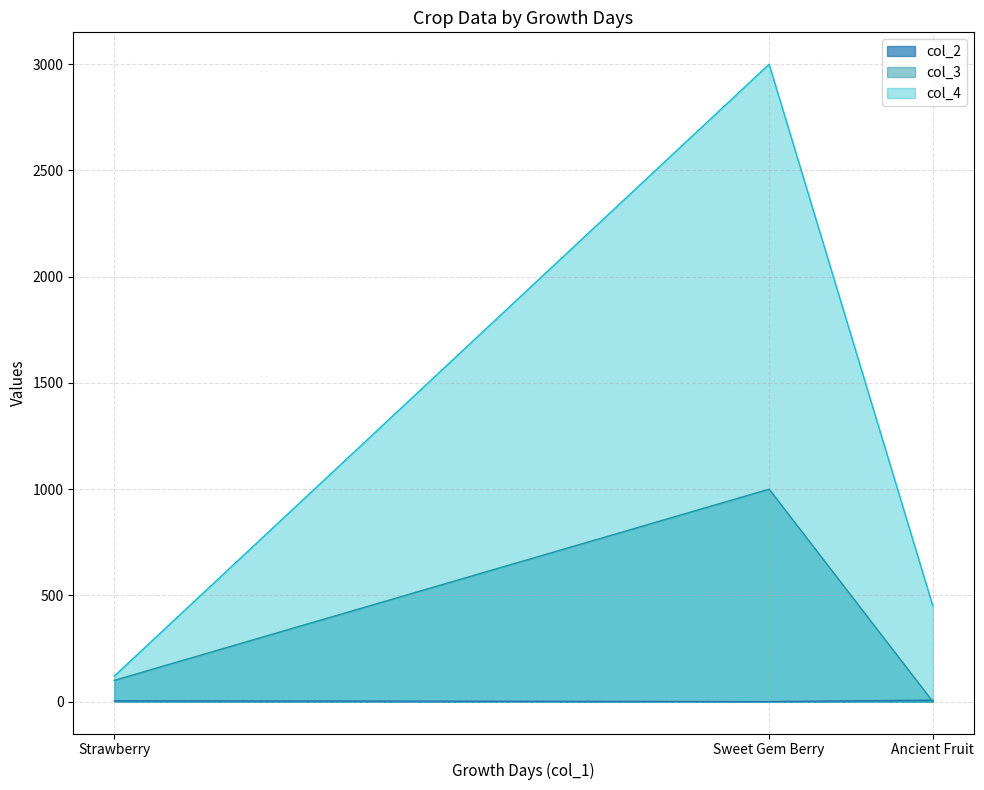

List the labels in order of col_2 value, largest first.

Ancient Fruit, Strawberry, Sweet Gem Berry